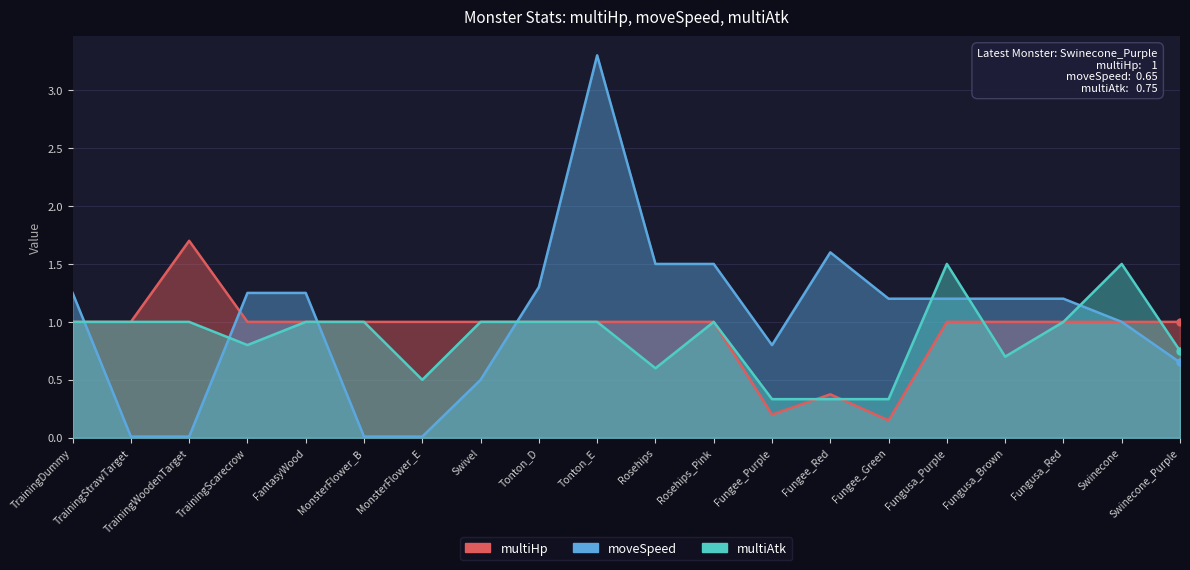

List the series in order of their peak value, lowest first.

multiAtk, multiHp, moveSpeed